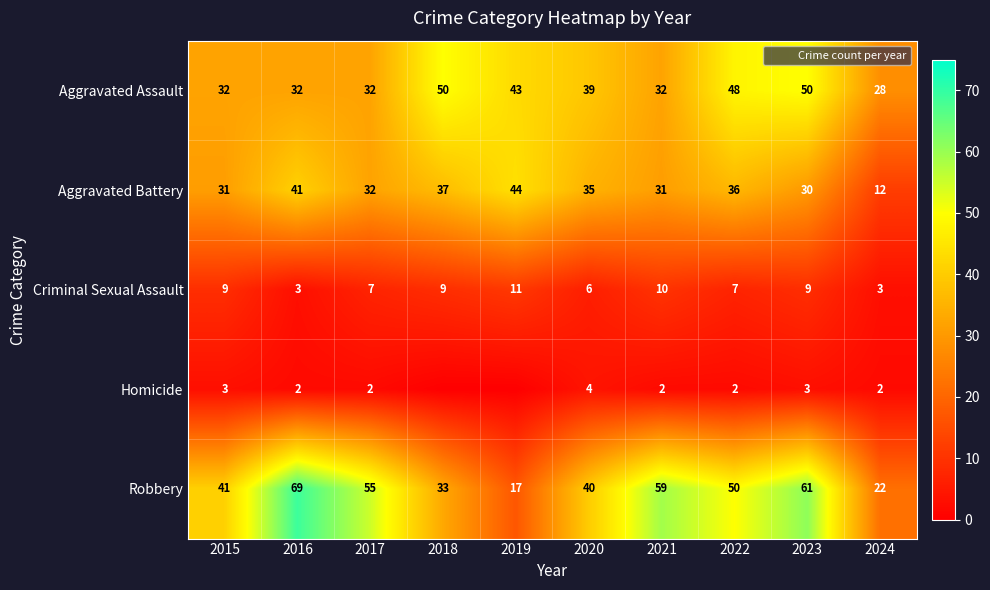

True or false: Criminal Sexual Assault has a value of 4 at 2020.

False